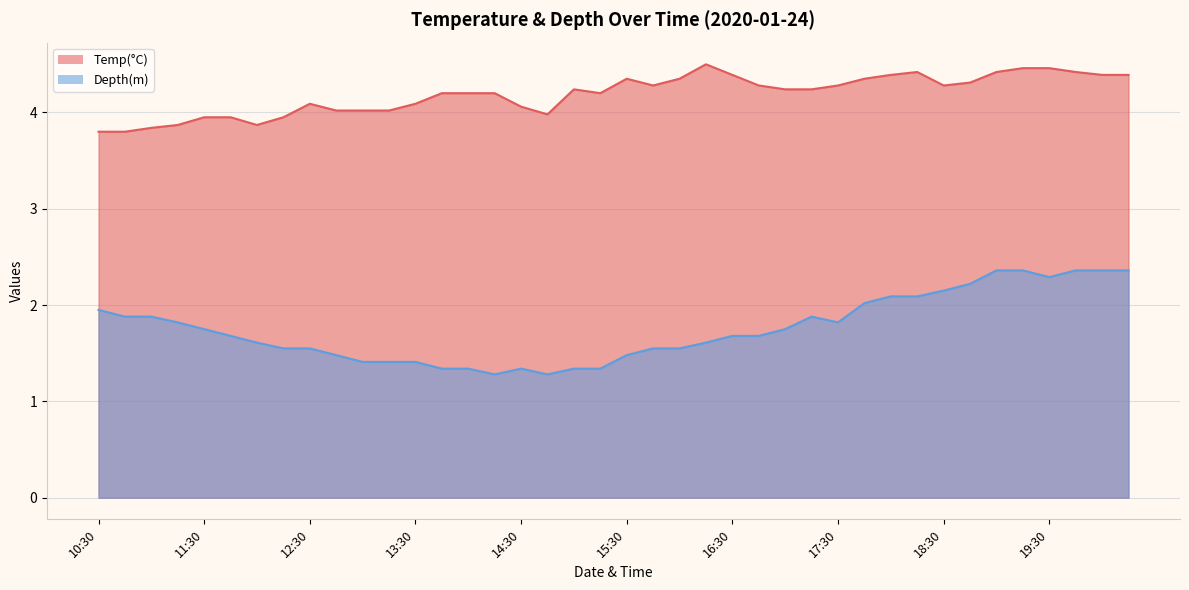

Reading left to right, transcribe all the data shown in this chart.

Temp(°C): 3.8	3.8	3.8	3.9	4.0	4.0	3.9	4.0	4.1	4.0	4.0	4.0	4.1	4.2	4.2	4.2	4.1	4.0	4.2	4.2	4.3	4.3	4.3	4.5	4.4	4.3	4.2	4.2	4.3	4.3	4.4	4.4	4.3	4.3	4.4	4.5	4.5	4.4	4.4	4.4
Depth(m): 1.9	1.9	1.9	1.8	1.8	1.7	1.6	1.6	1.6	1.5	1.4	1.4	1.4	1.3	1.3	1.3	1.3	1.3	1.3	1.3	1.5	1.6	1.6	1.6	1.7	1.7	1.8	1.9	1.8	2.0	2.1	2.1	2.1	2.2	2.4	2.4	2.3	2.4	2.4	2.4